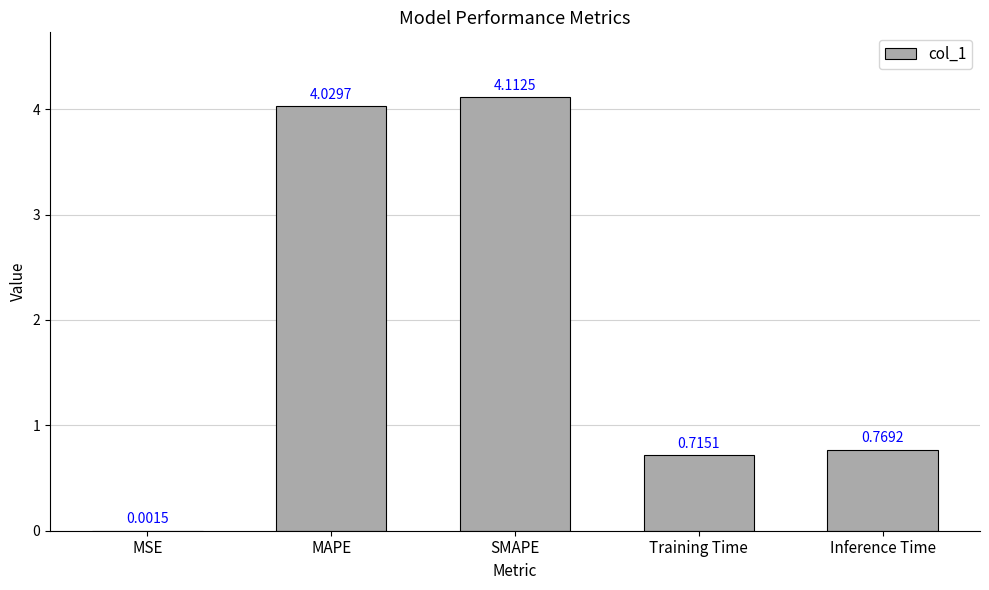

What is the sum of all values?

9.6